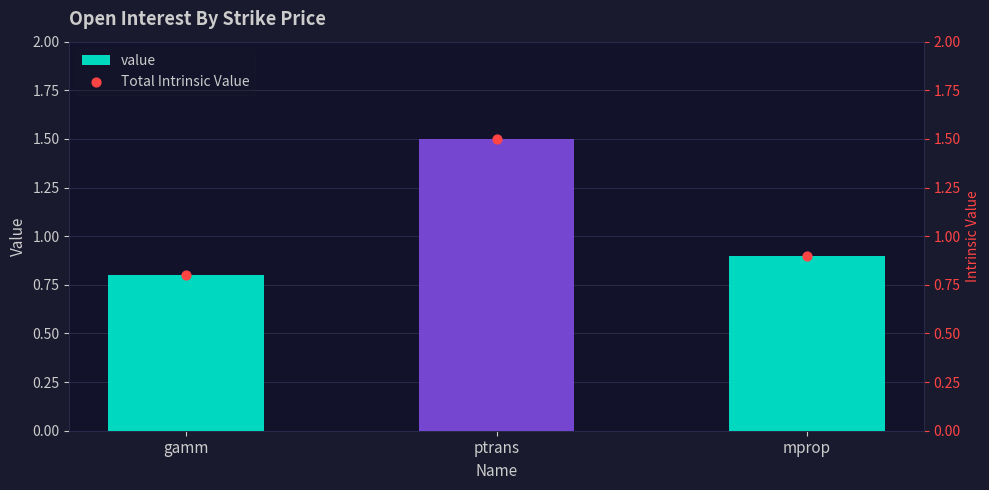

Which series has the widest spread of Y values?

value